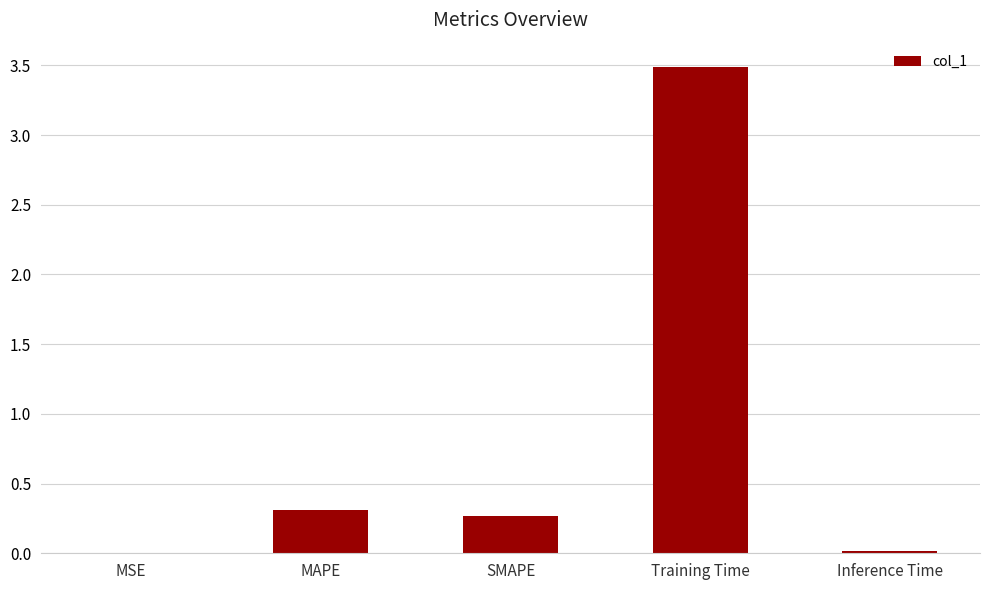

Between Inference Time and MAPE, which is larger?

MAPE